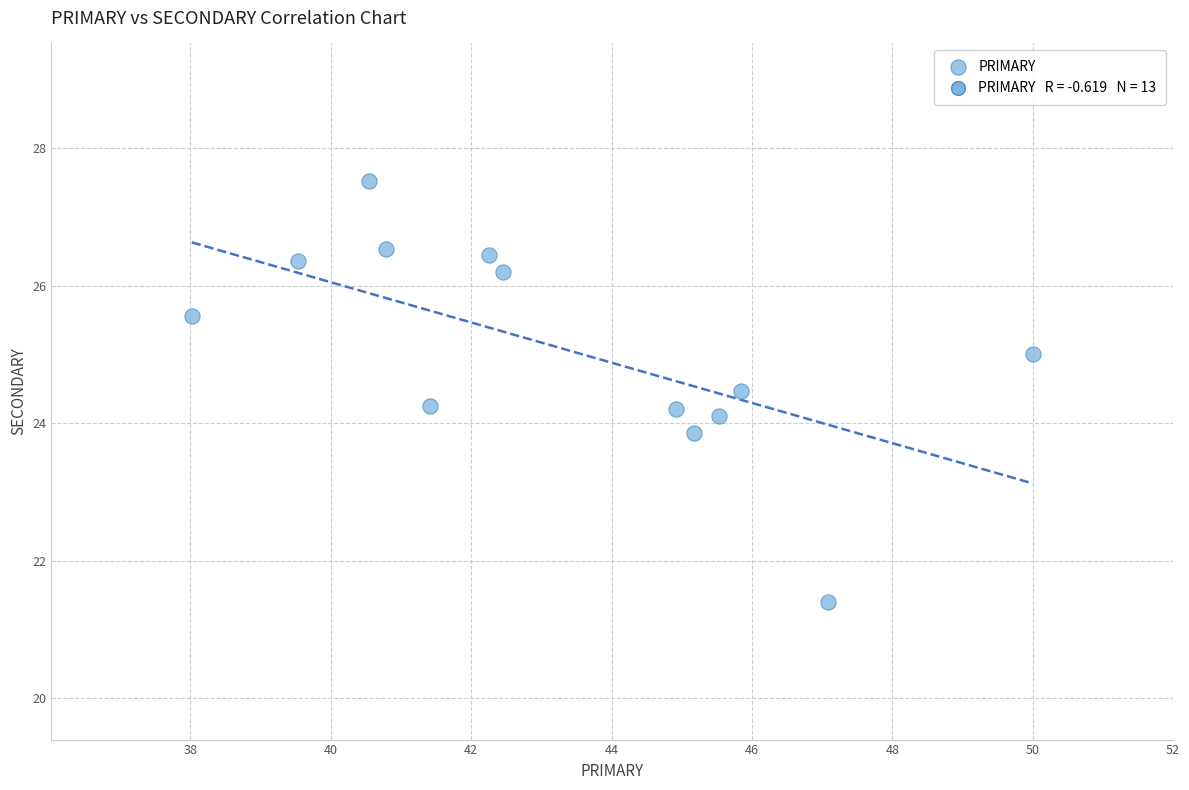

What is the range of Y values (max minus min)?

6.1